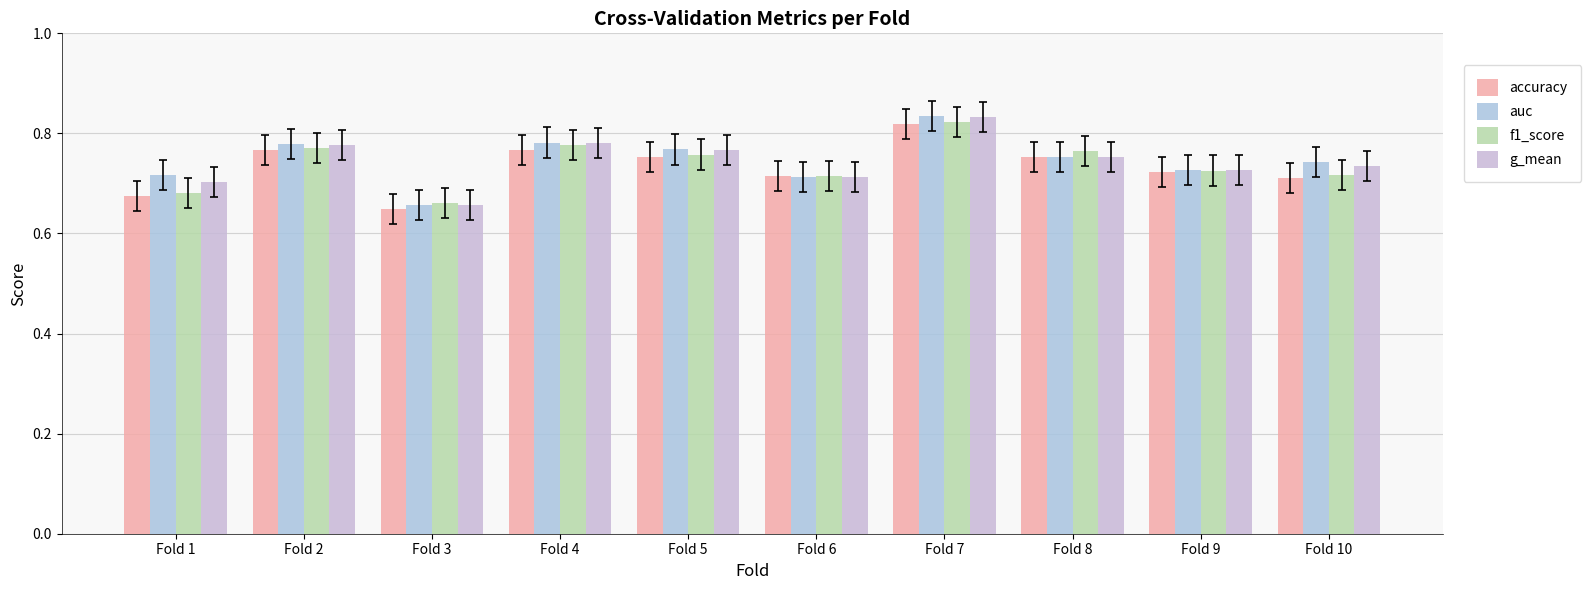

Reading right to left, what are all the values shown in this chart?

accuracy: Fold 10=0.7	Fold 9=0.7	Fold 8=0.8	Fold 7=0.8	Fold 6=0.7	Fold 5=0.8	Fold 4=0.8	Fold 3=0.6	Fold 2=0.8	Fold 1=0.7
auc: Fold 10=0.7	Fold 9=0.7	Fold 8=0.8	Fold 7=0.8	Fold 6=0.7	Fold 5=0.8	Fold 4=0.8	Fold 3=0.7	Fold 2=0.8	Fold 1=0.7
f1_score: Fold 10=0.7	Fold 9=0.7	Fold 8=0.8	Fold 7=0.8	Fold 6=0.7	Fold 5=0.8	Fold 4=0.8	Fold 3=0.7	Fold 2=0.8	Fold 1=0.7
g_mean: Fold 10=0.7	Fold 9=0.7	Fold 8=0.8	Fold 7=0.8	Fold 6=0.7	Fold 5=0.8	Fold 4=0.8	Fold 3=0.7	Fold 2=0.8	Fold 1=0.7